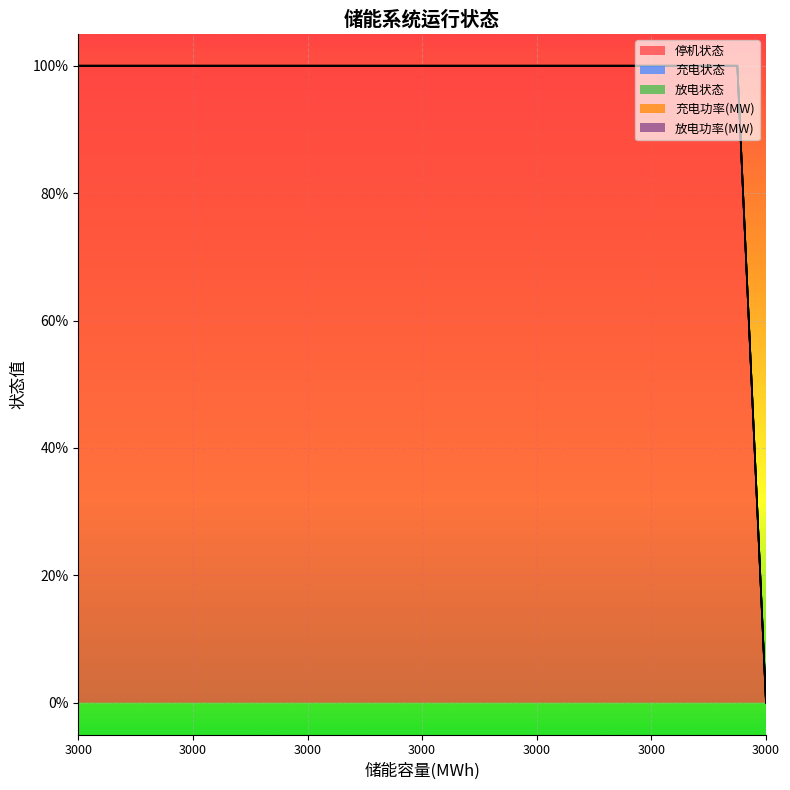

Does the chart display data point markers on the line(s)?

No